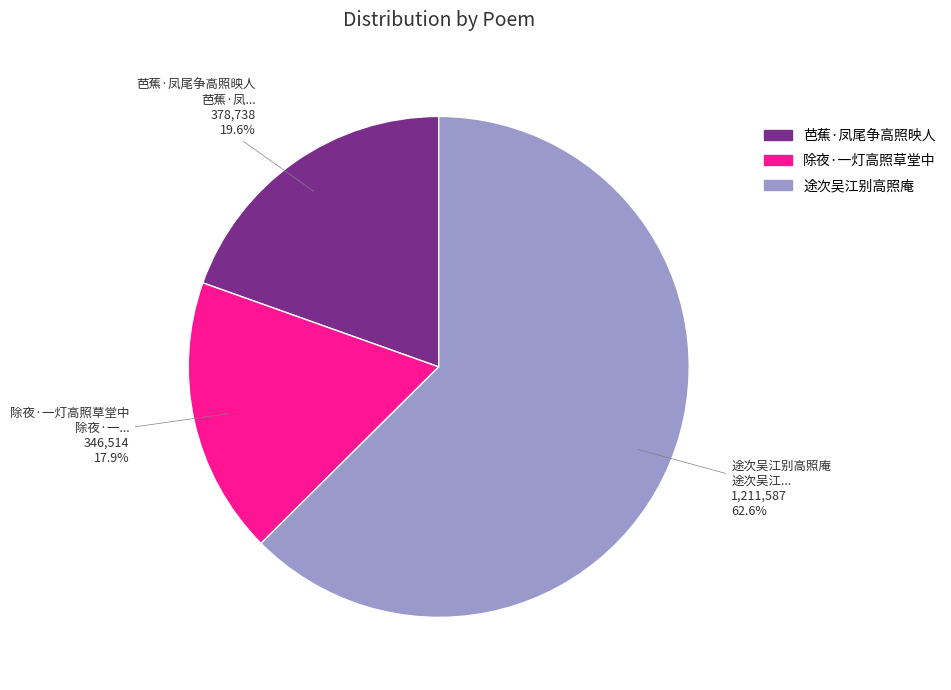

Between 芭蕉·凤尾争高照映人 and 途次吴江别高照庵, which is larger?

途次吴江别高照庵